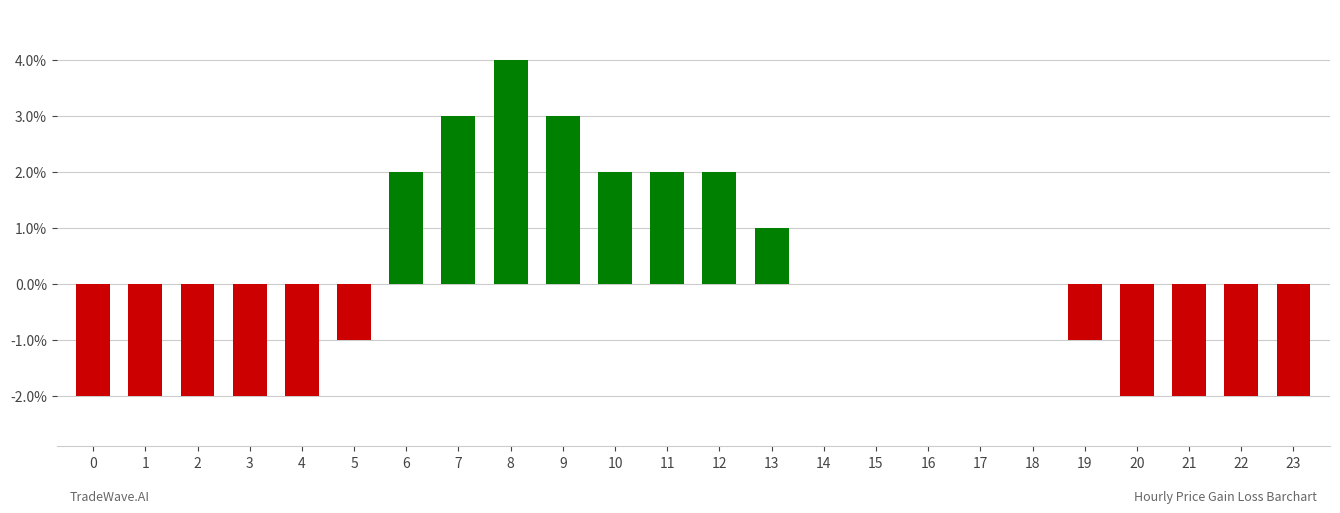

Is it true that the value at 18 is -0.0?

False